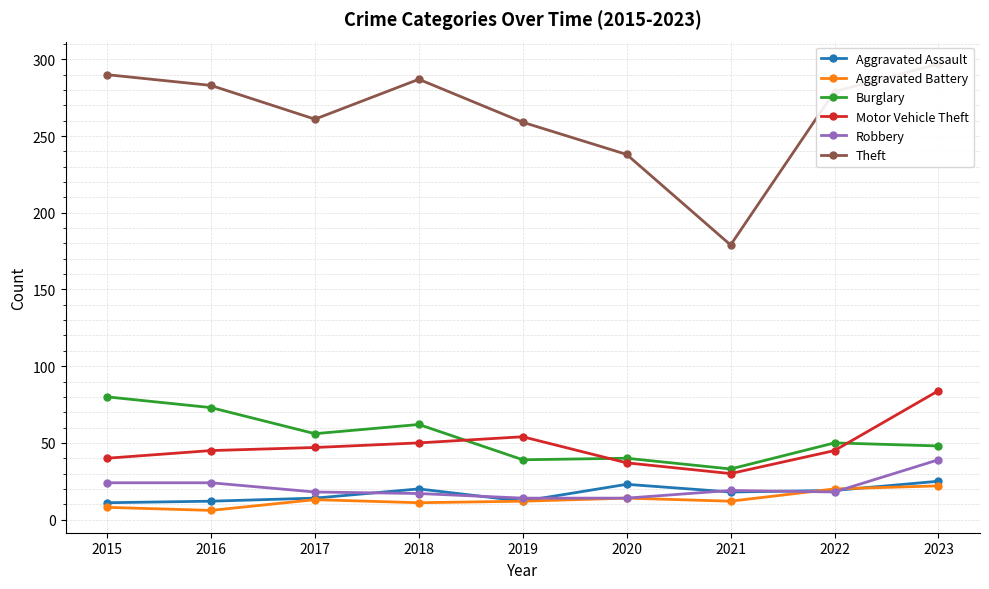

Reading left to right, list all the values displayed in this chart.

Aggravated Assault: 11	12	14	20	12	23	18	19	25
Aggravated Battery: 8	6	13	11	12	14	12	20	22
Burglary: 80	73	56	62	39	40	33	50	48
Motor Vehicle Theft: 40	45	47	50	54	37	30	45	84
Robbery: 24	24	18	17	14	14	19	18	39
Theft: 290	283	261	287	259	238	179	279	297